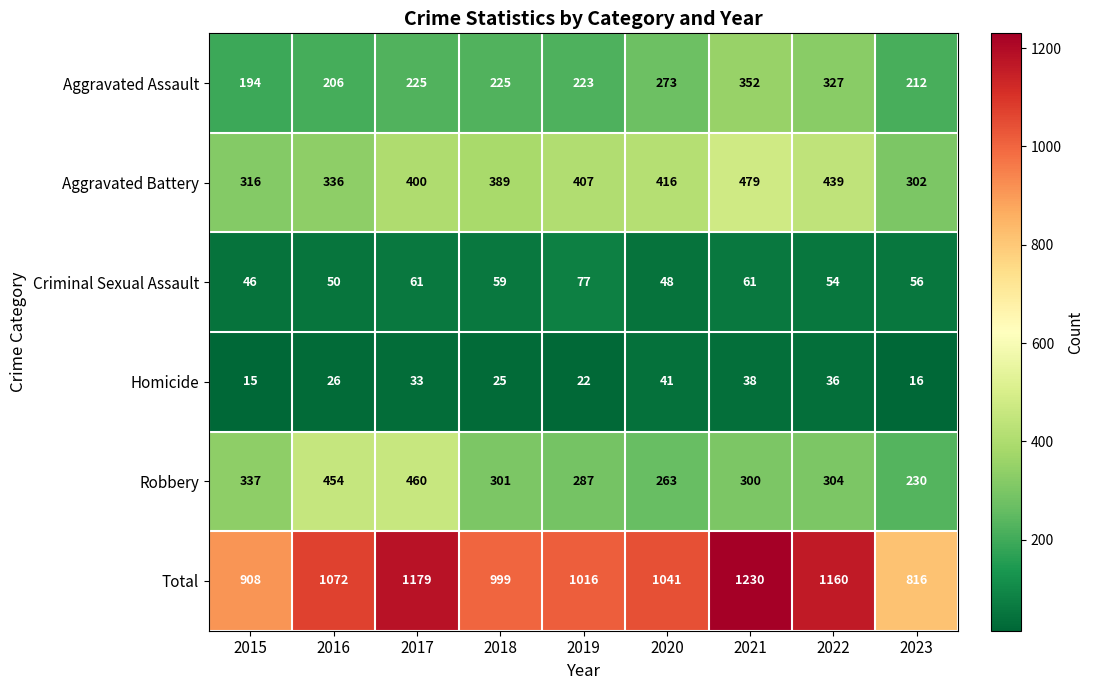

What is the average value of the Total series?

1047